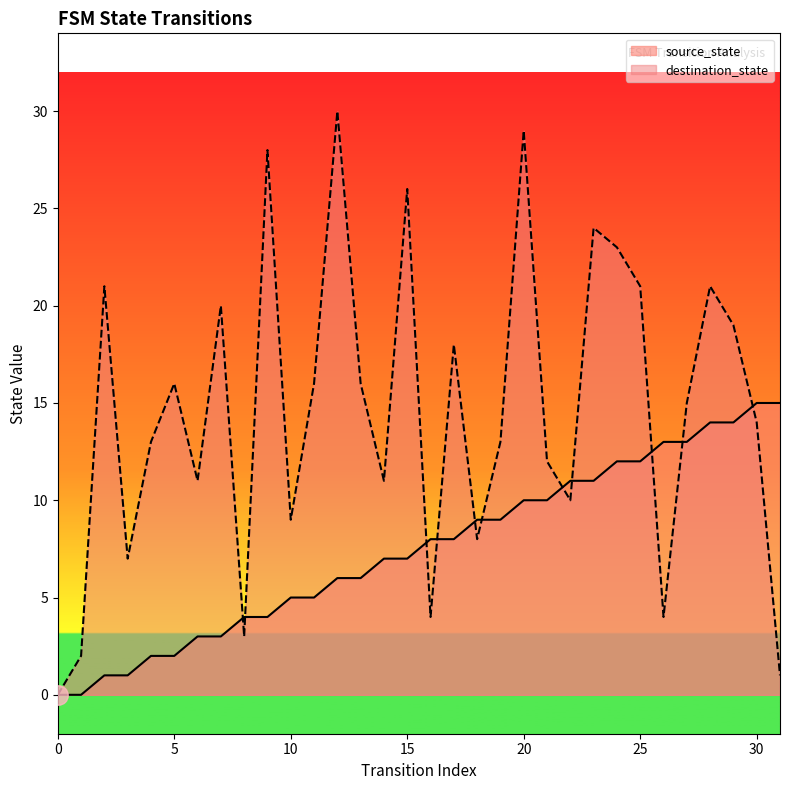

The source_state series shows 6 at 13. True or false?

True